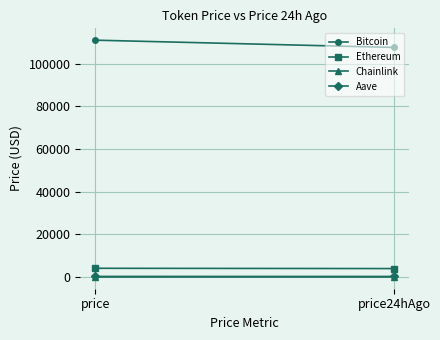

Is it true that Aave equals 233.3 at price?

True